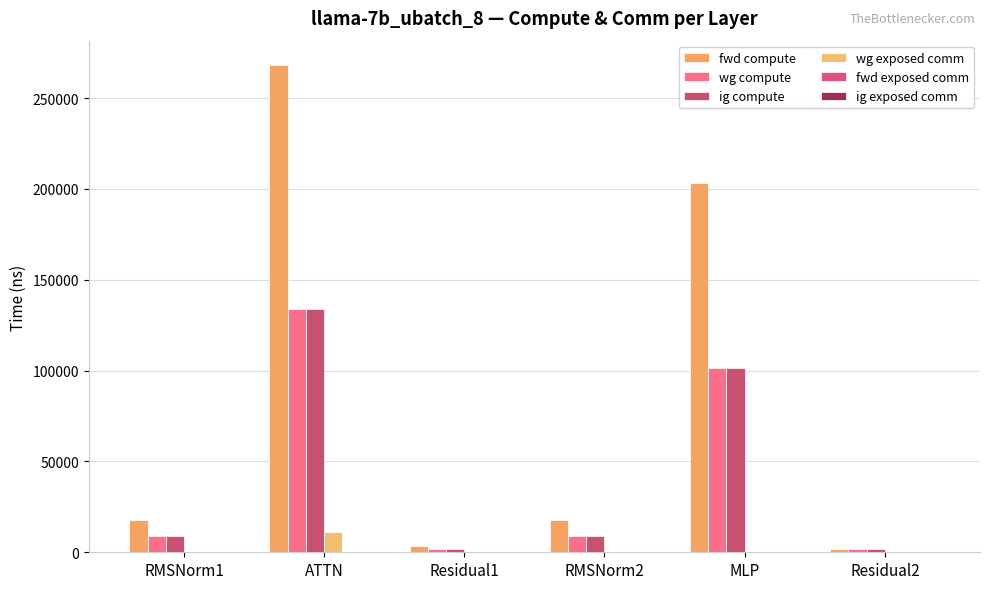

Which series has the largest range (max minus min)?

fwd compute